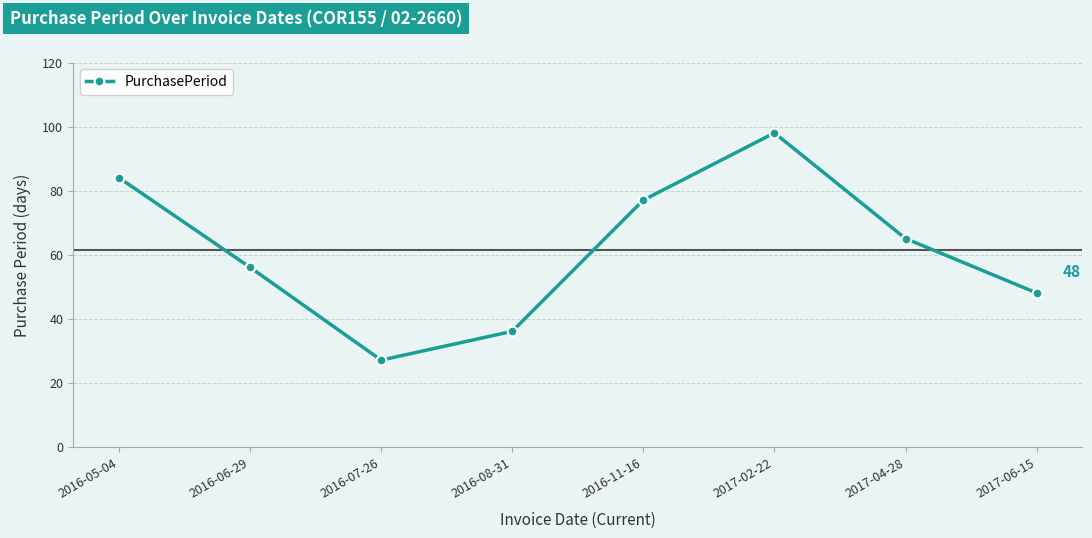

What position from the right is 2016-05-04?

8